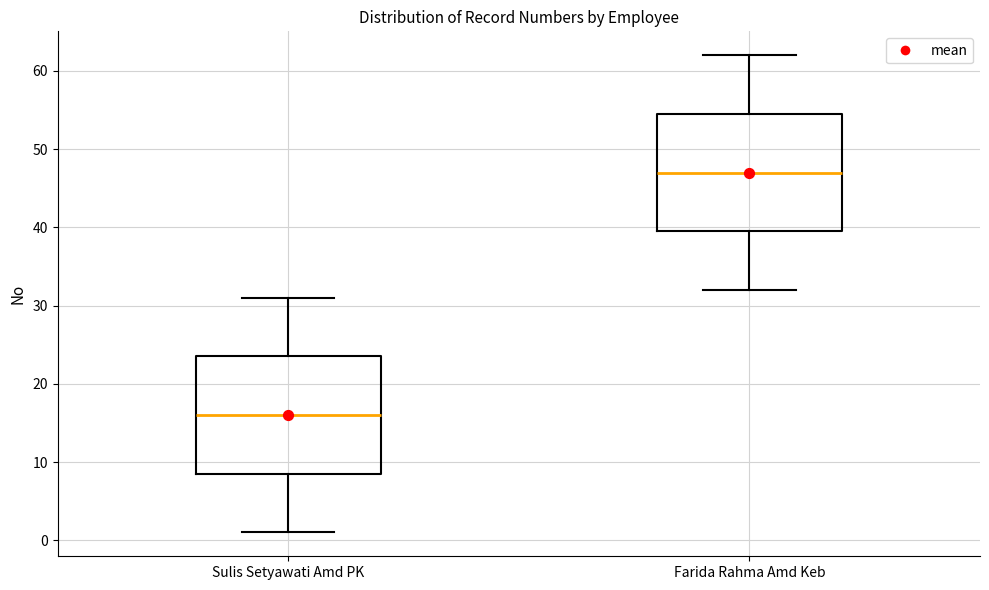

Reading left to right, transcribe this box plot: for each box, give where its median line is, the range the box spans, and where its two whiskers end, as read against the y-axis. The values are not printed on the chart, so give them approximately, as read against the axis.

Sulis Setyawati Amd PK: median 16, box 9 to 24, whiskers 1 to 31
Farida Rahma Amd Keb: median 47, box 40 to 55, whiskers 32 to 62